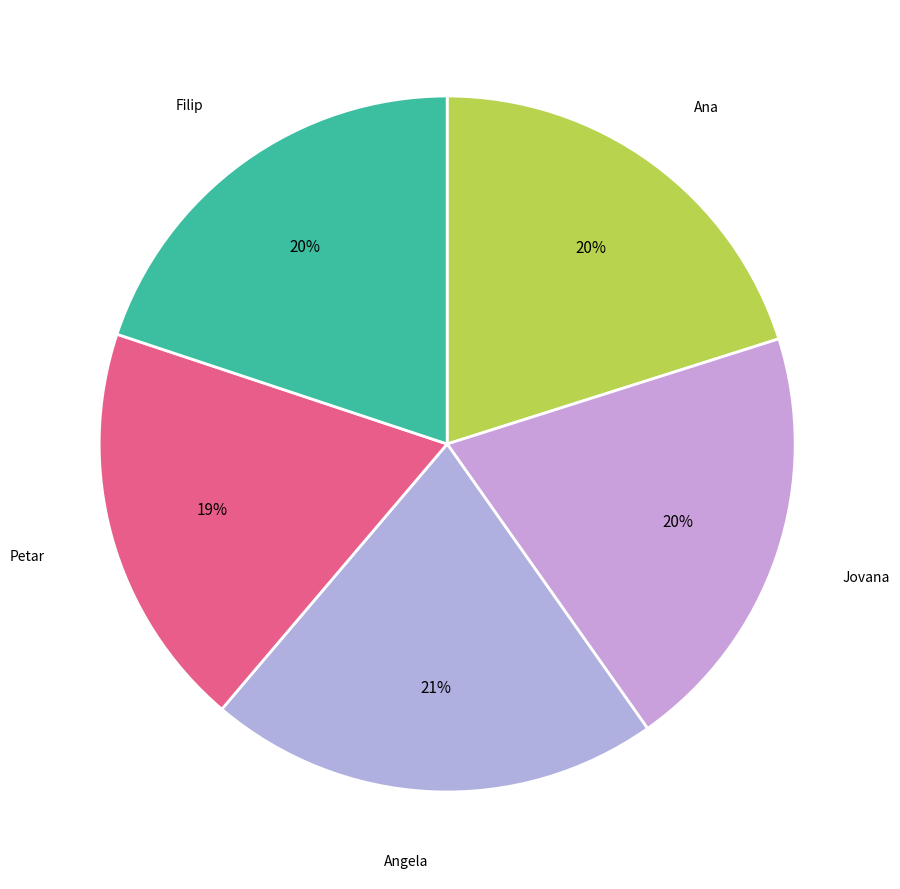

Count the number of slices in the pie.

5